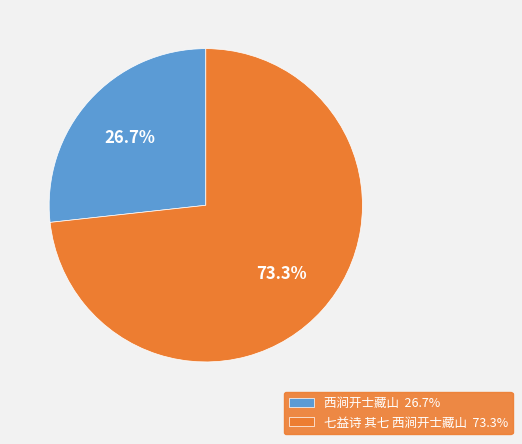

To the nearest percent, what is the combined percentage of 西涧开士藏山 and 七益诗 其七 西涧开士藏山?

100%